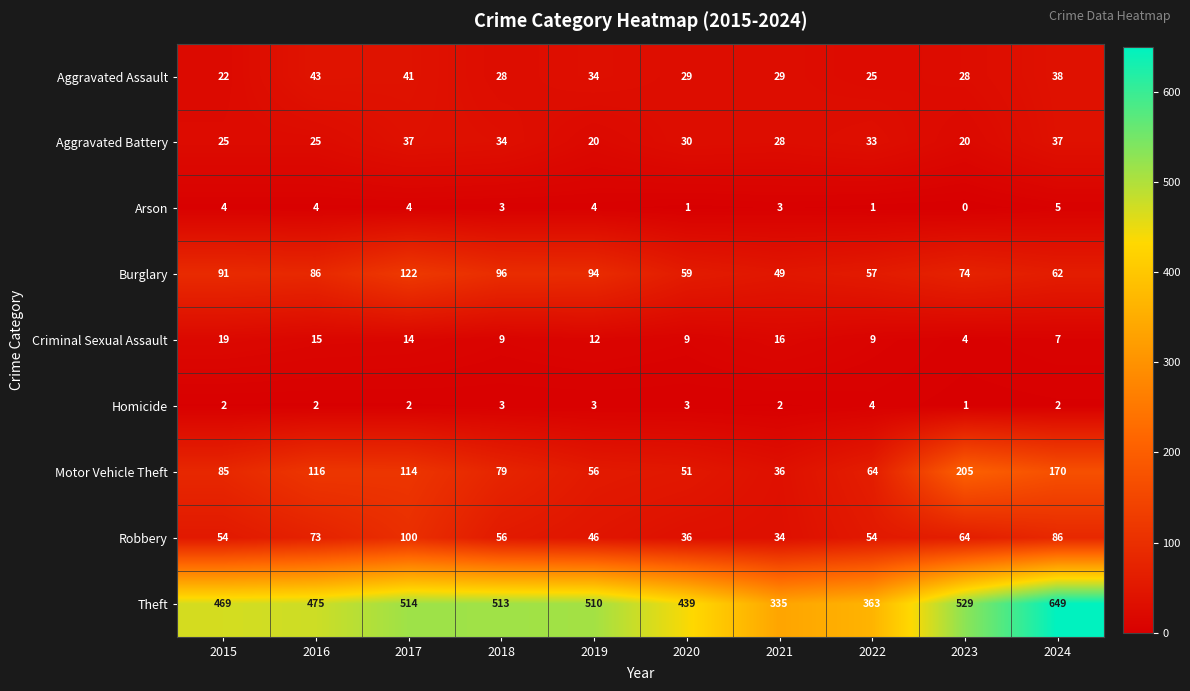

Count the number of categories in the chart.

10